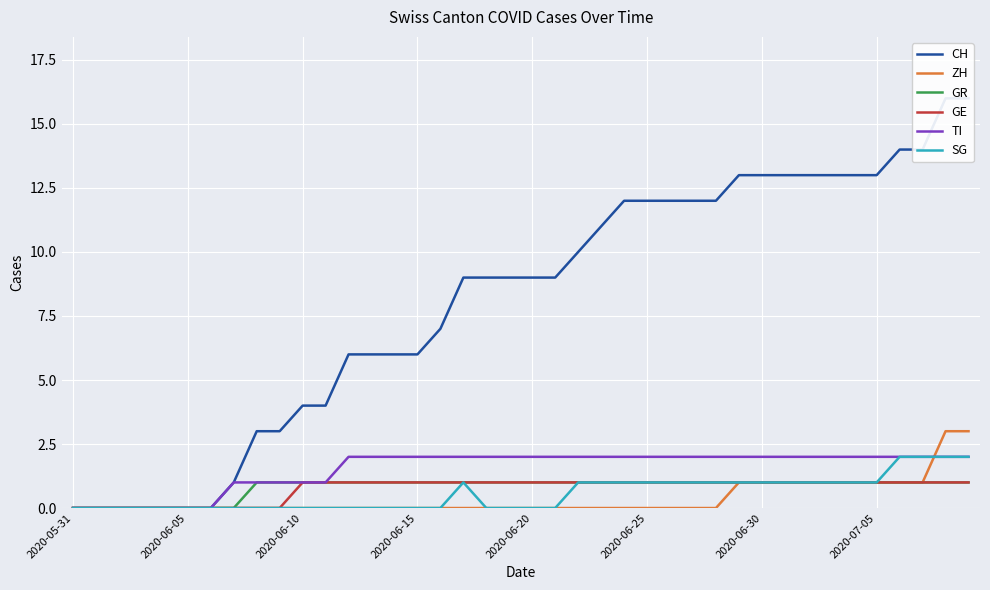

True or false: SG has a value of 2 at 2020-06-25.

False